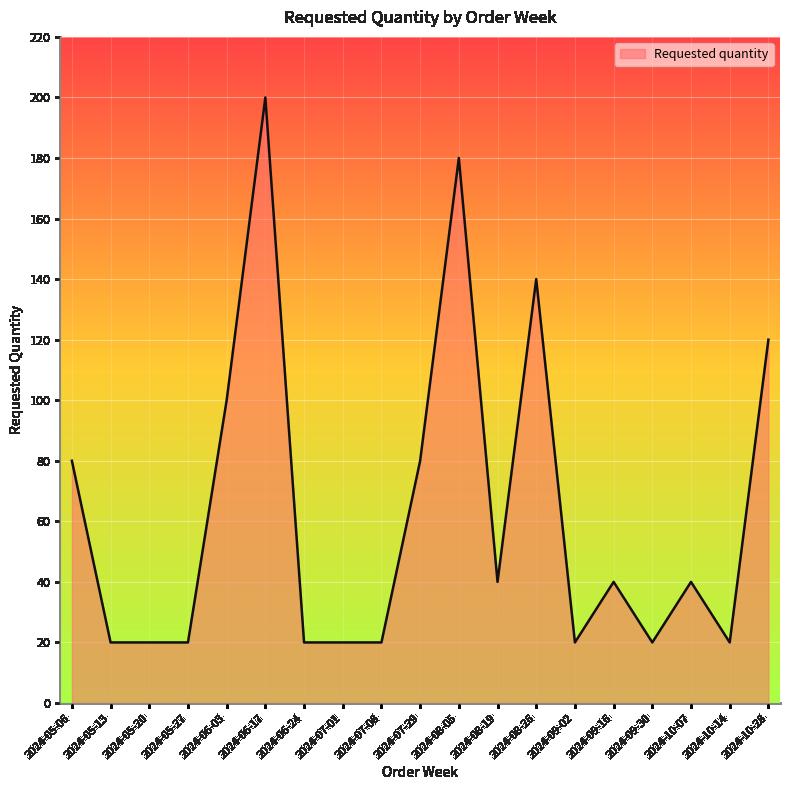

What is the difference between the maximum and minimum values?

180